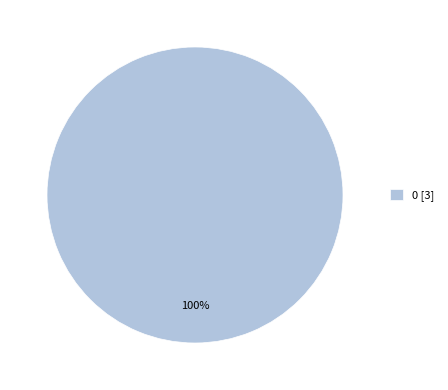

Is it true that 0 [3] is 100% of the pie?

True